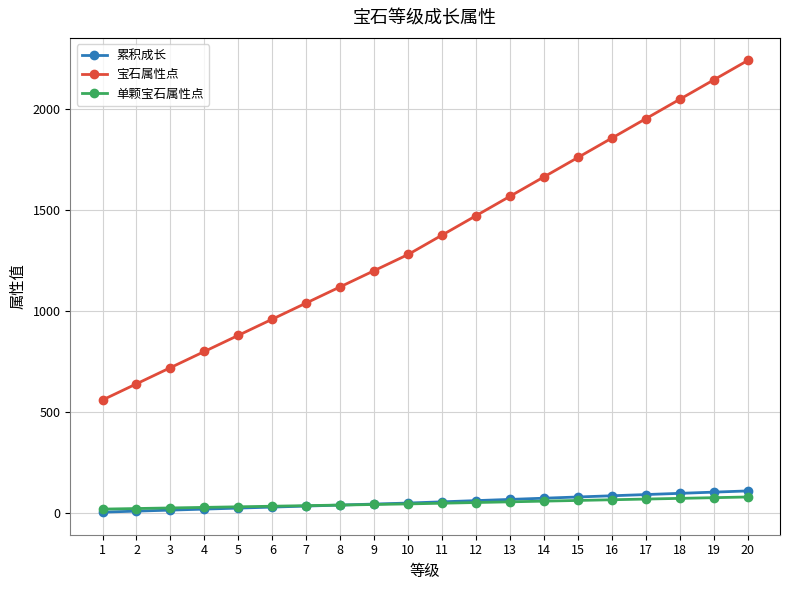

True or false: 单颗宝石属性点 and 宝石属性点 intersect in this chart.

False